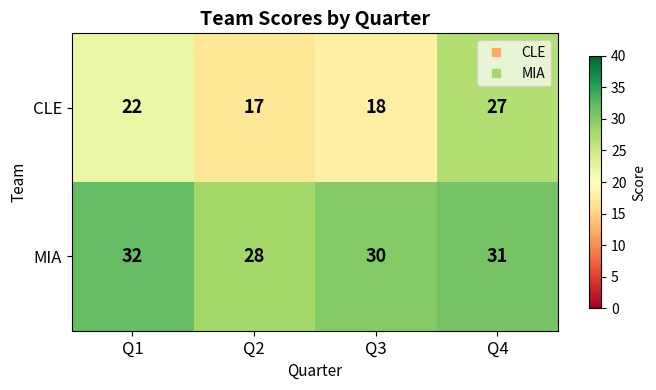

List the series in order of their overall mean, highest first.

MIA, CLE